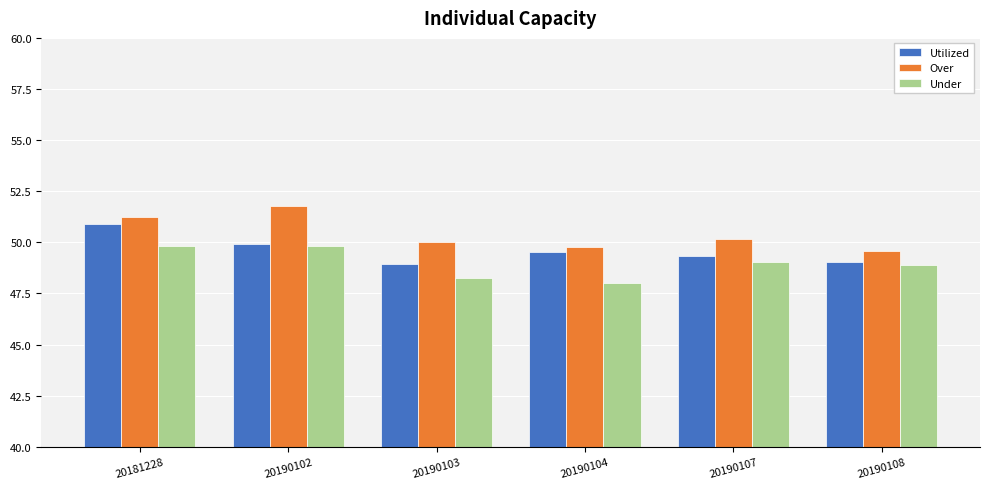

Does the chart contain any negative values?

No